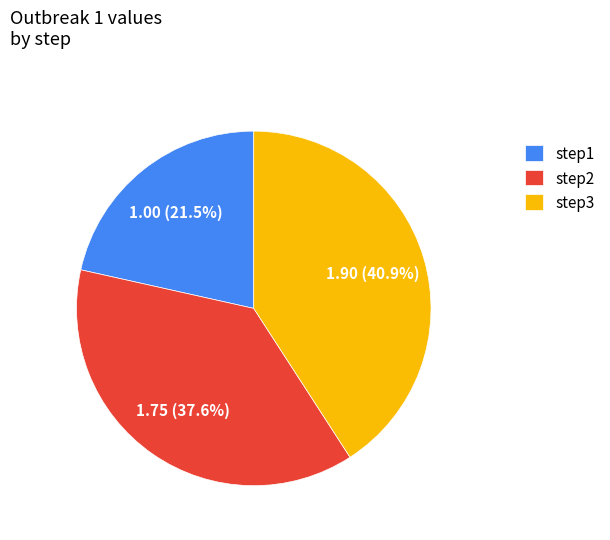

Approximately how many times larger is the value at step1 compared to step3?

0.5